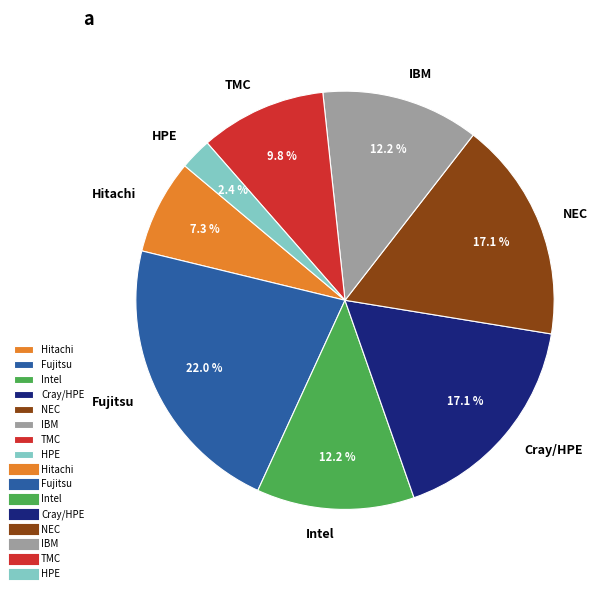

Approximately how many times larger is the value at Cray/HPE compared to NEC?

1.0